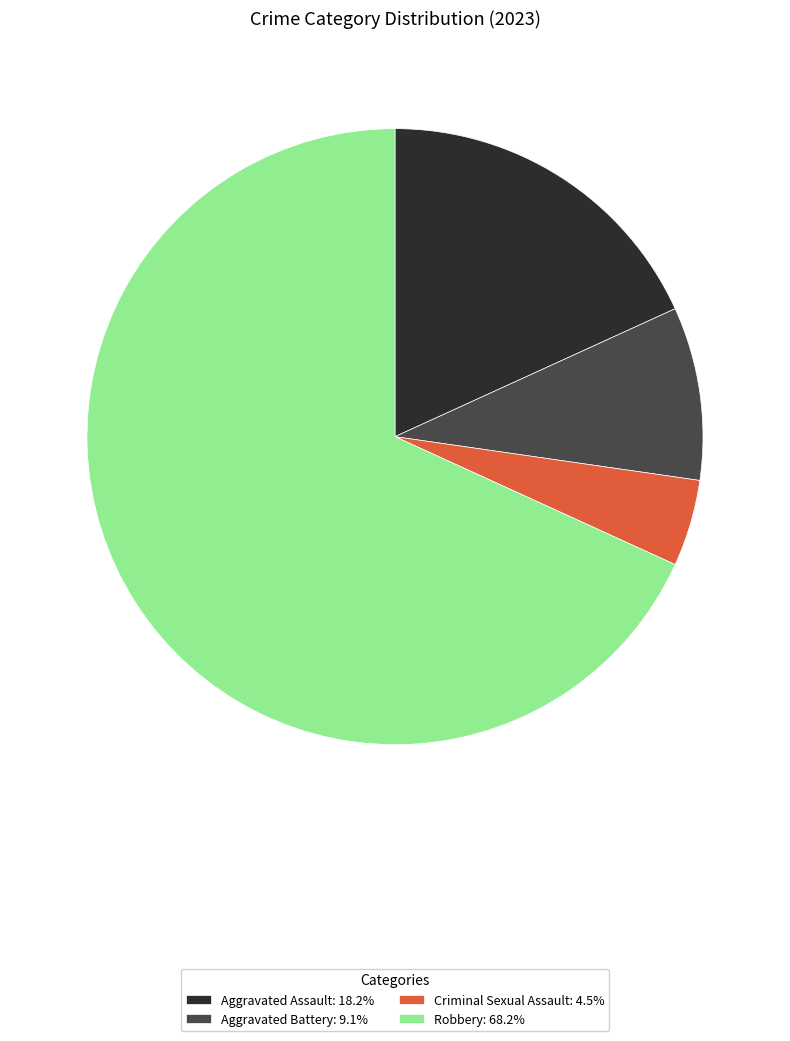

Is it true that Robbery is 68% of the pie?

True